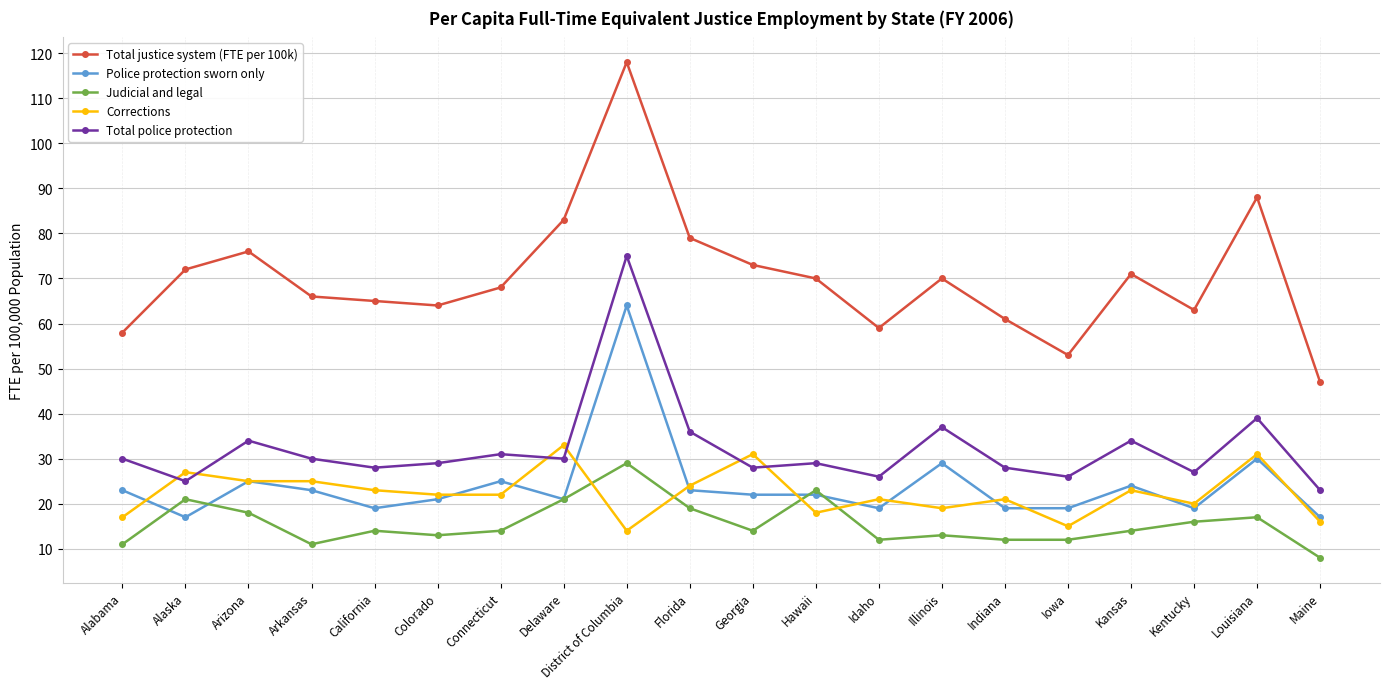

Which series has the largest range (max minus min)?

Total justice system (FTE per 100k)